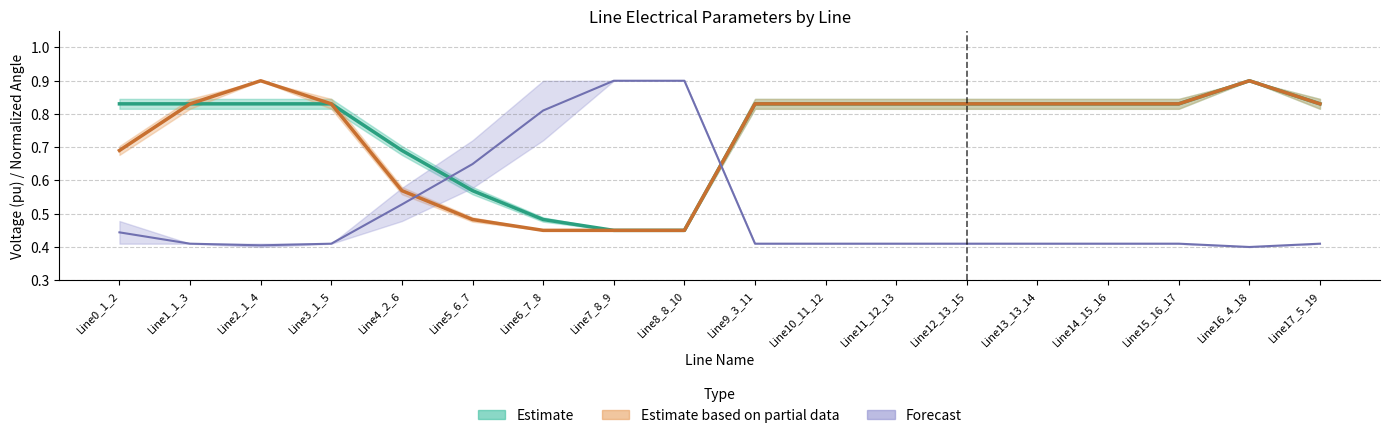

True or false: Estimate and Forecast cross at least once.

True